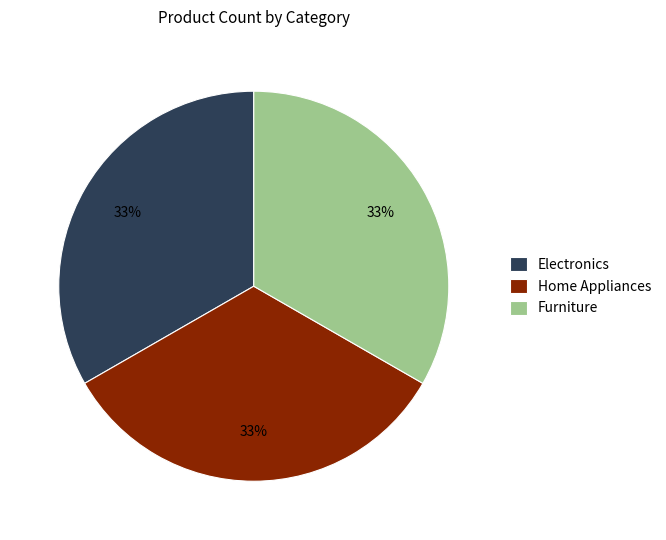

What percentage is the Electronics slice, to the nearest percent?

33%